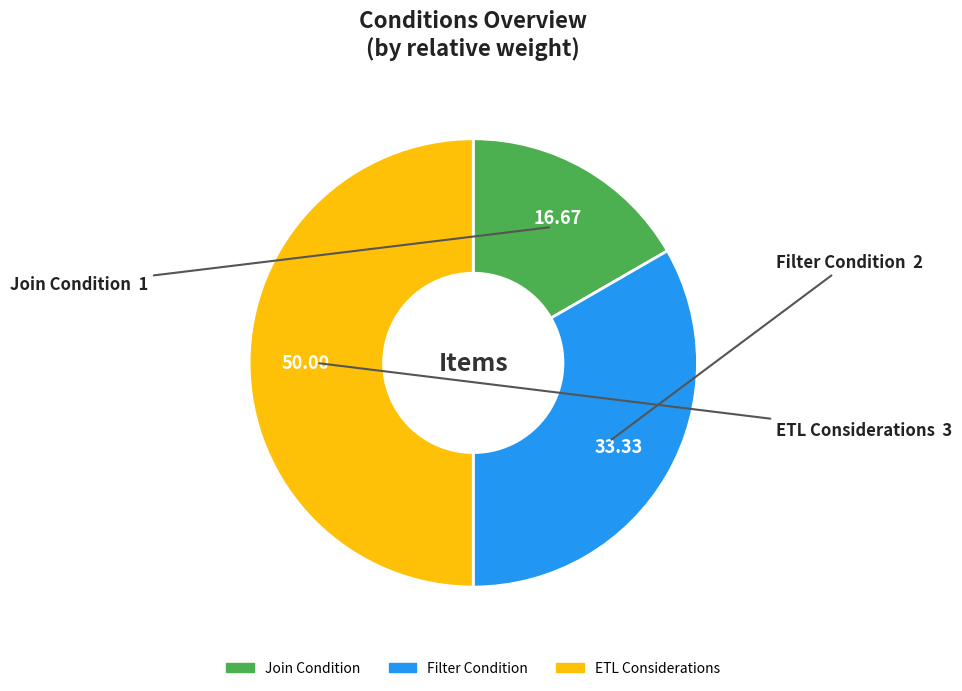

Combined, do ETL Considerations and Join Condition account for over 50%?

Yes